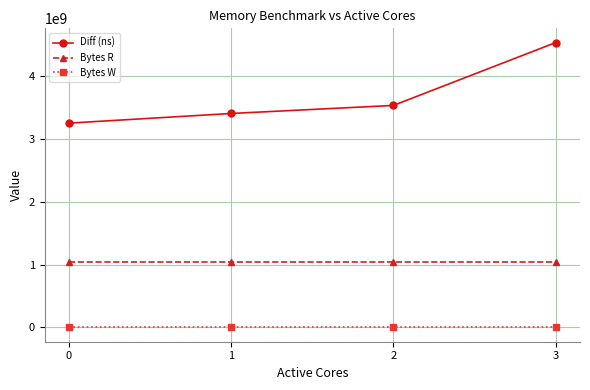

Count the number of data series in this chart.

3